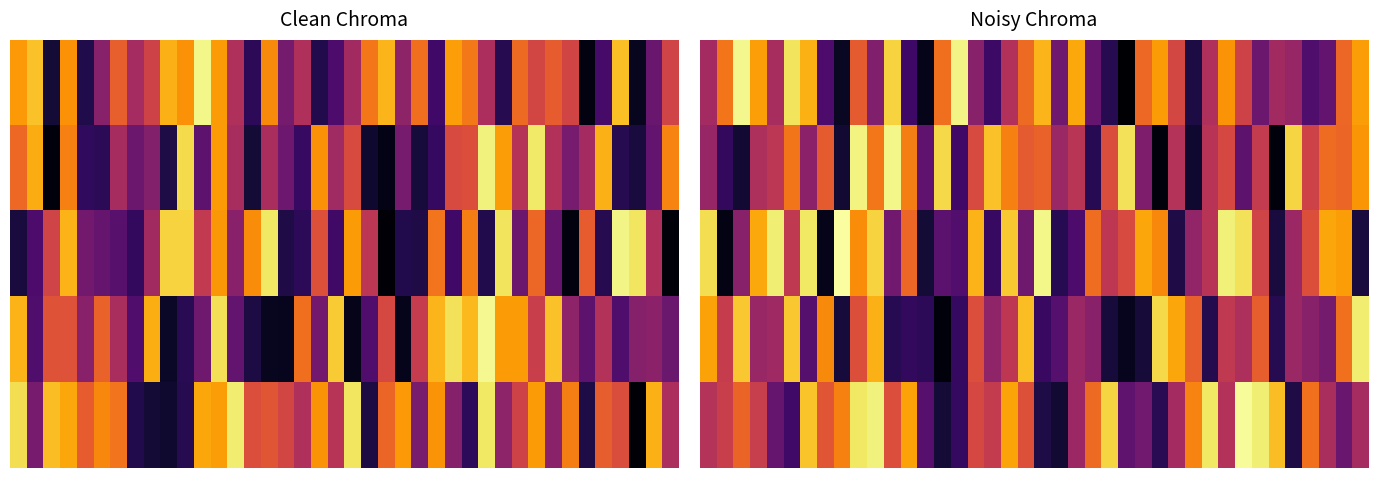

Between 32 and 19, which is larger?

19